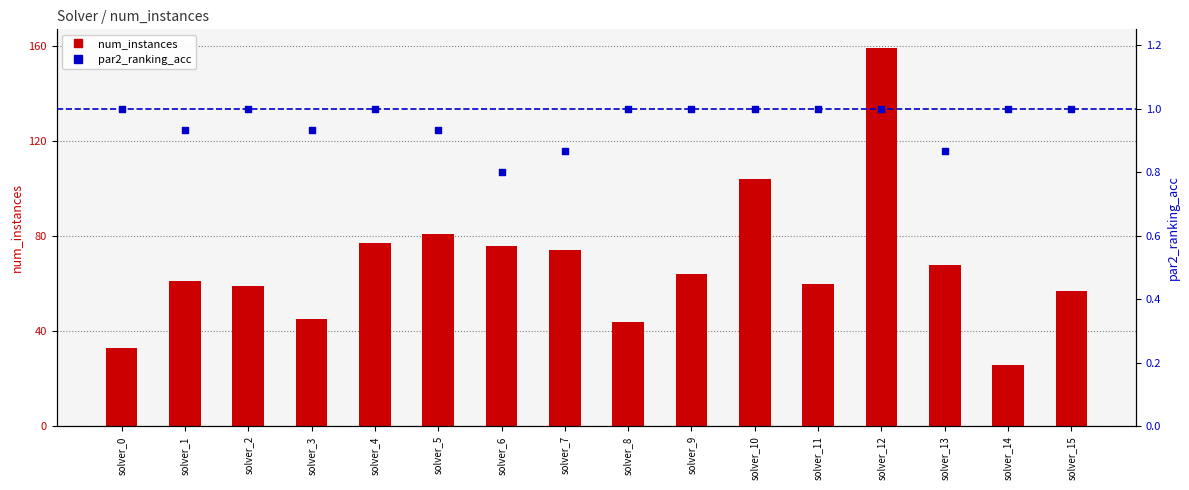

Which series has the largest Y range (max minus min)?

num_instances